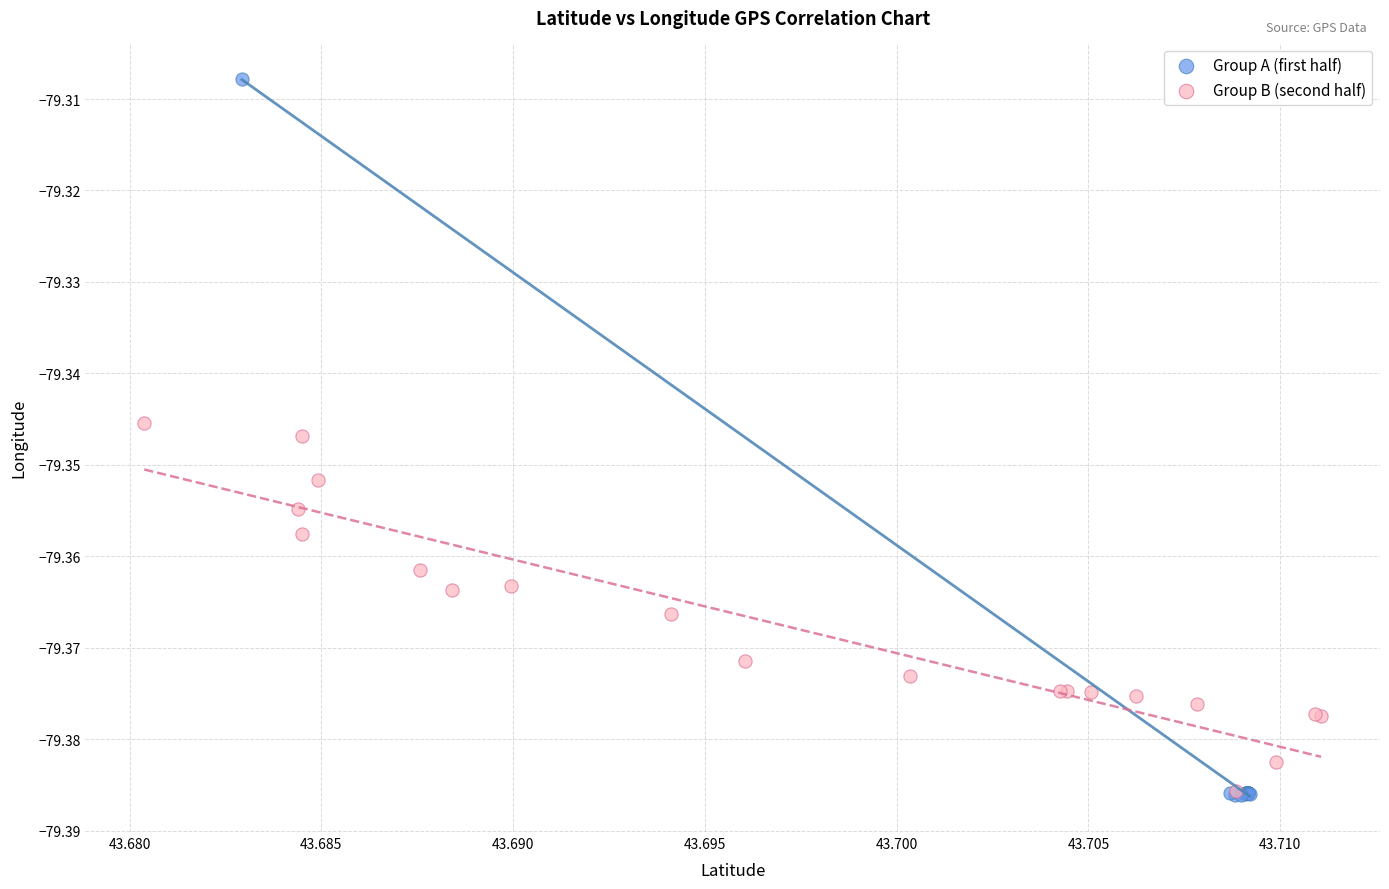

Which series reaches the maximum Y coordinate?

Group A (first half)